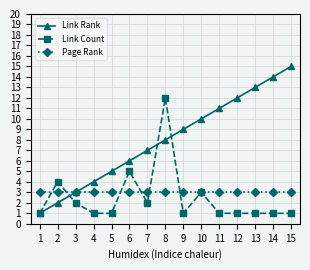

Which series ends up on top after the final intersection of Page Rank and Link Count?

Page Rank